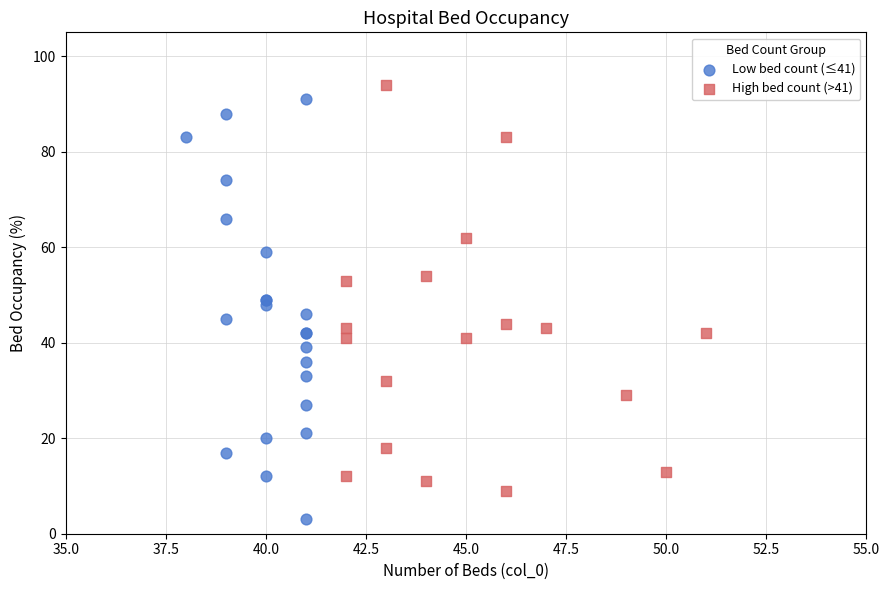

Which series contains the lowest Y value?

Low bed count (≤41)